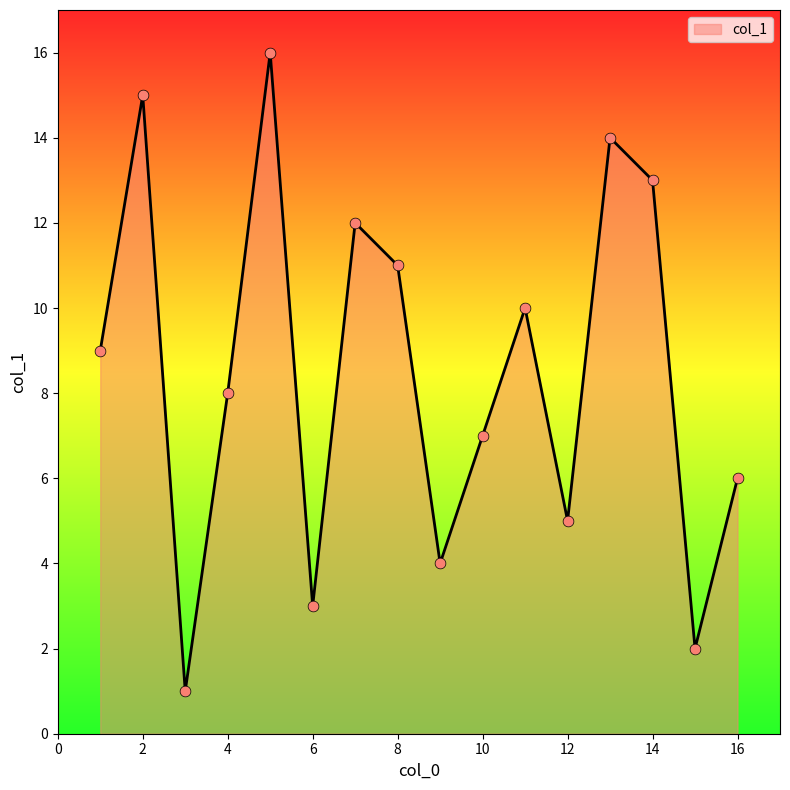

What is the maximum value shown in the chart?

16